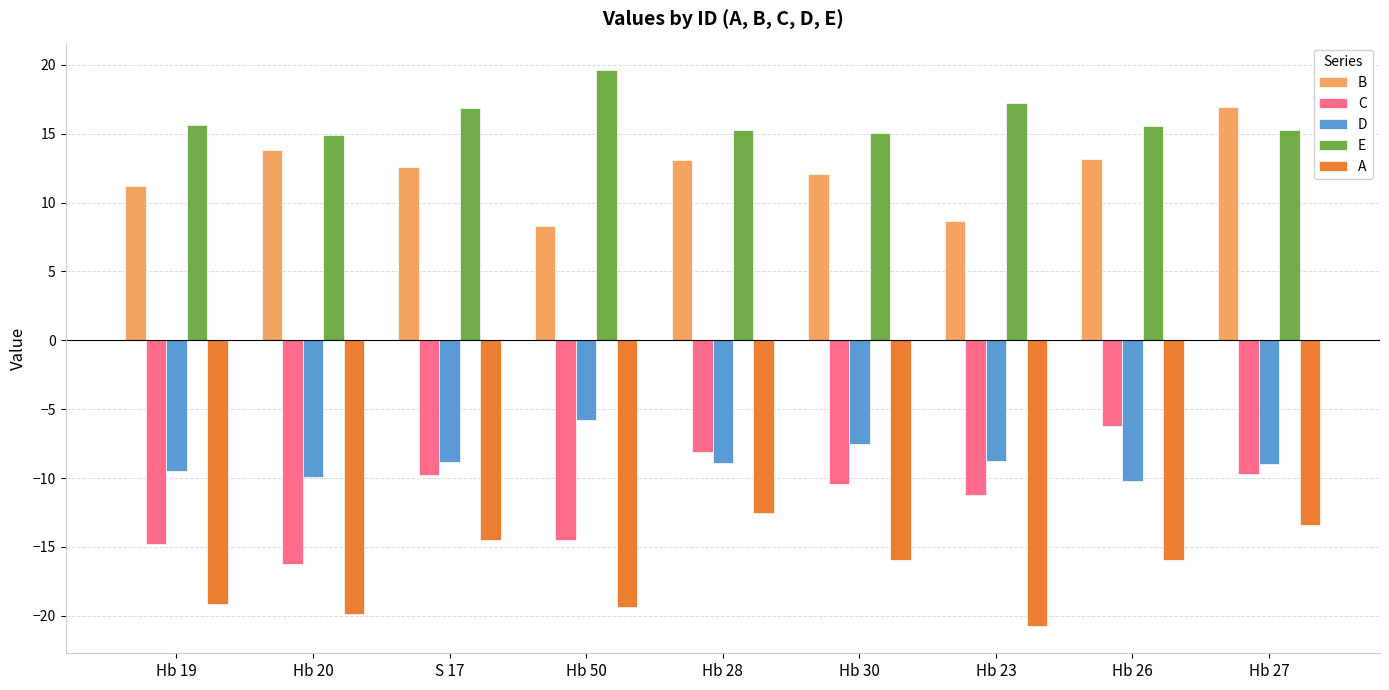

Rank the series at Hb 20 from lowest to highest value.

A, C, D, B, E